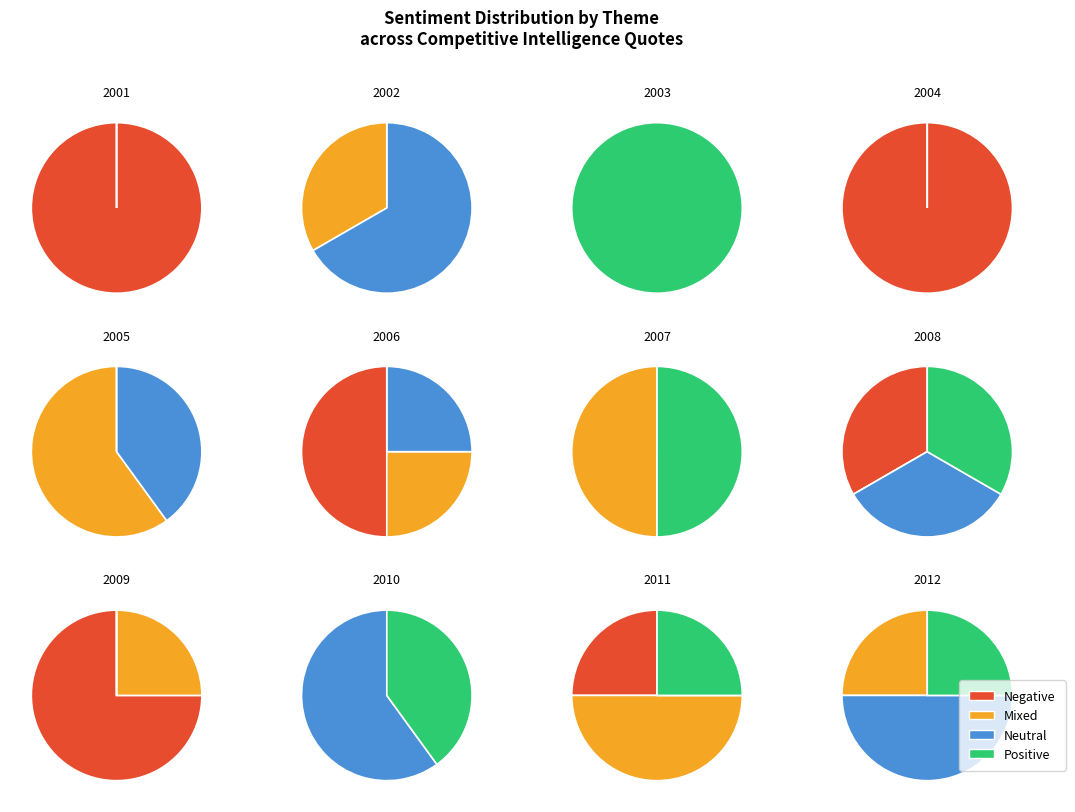

Which slice is the largest?

Positive